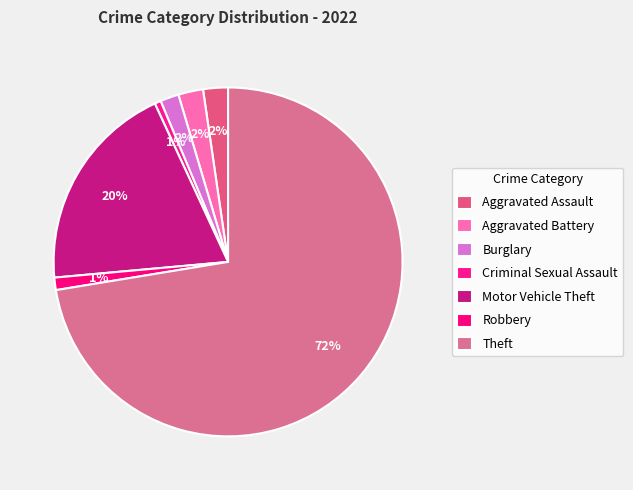

True or false: Motor Vehicle Theft accounts for 11% of the total.

False